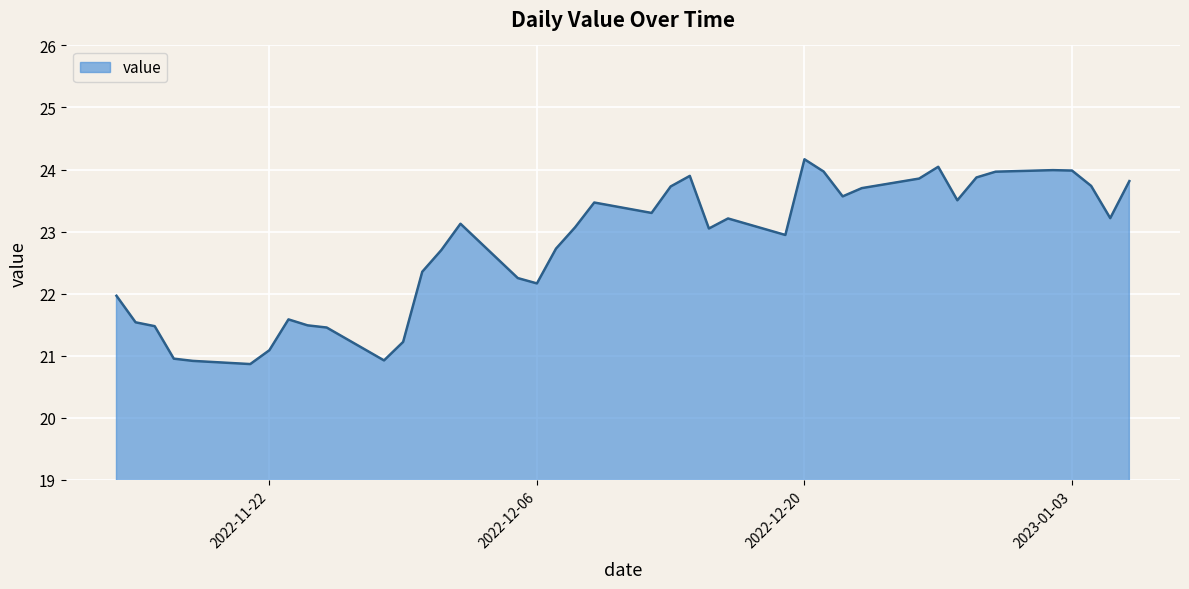

What is the difference between the maximum and minimum values?

3.3